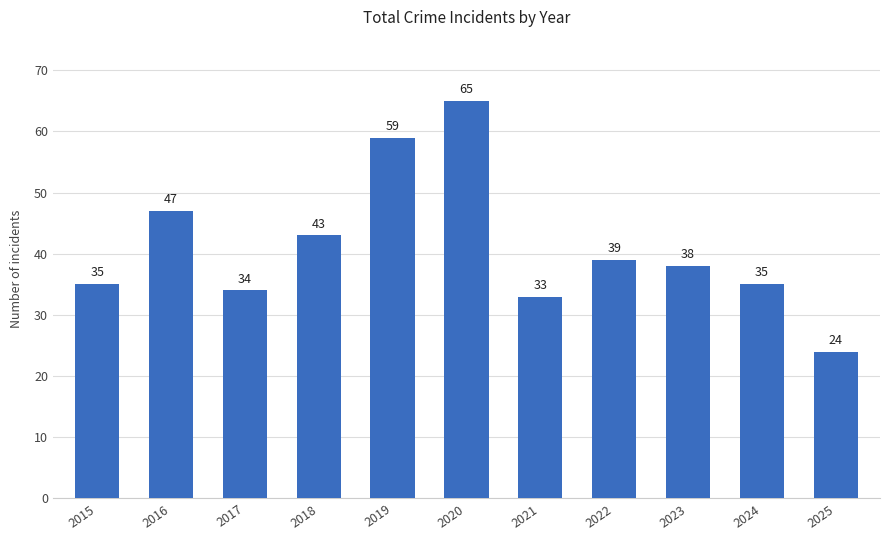

What is the value of the 7th bar from the left?

33